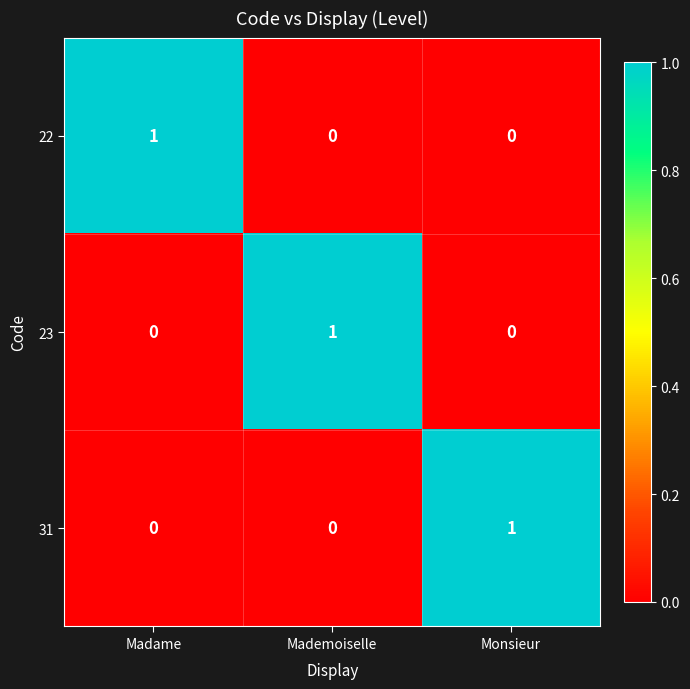

How many 31 values are between 0 and 1?

3